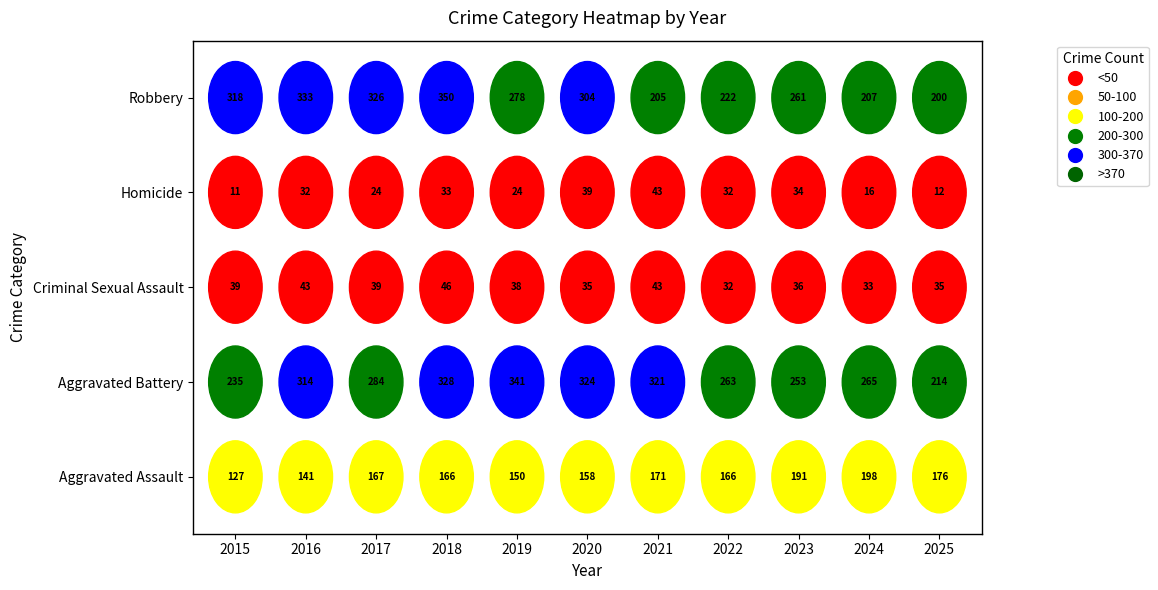

What is the spread (max minus min) of values at 2023?

227